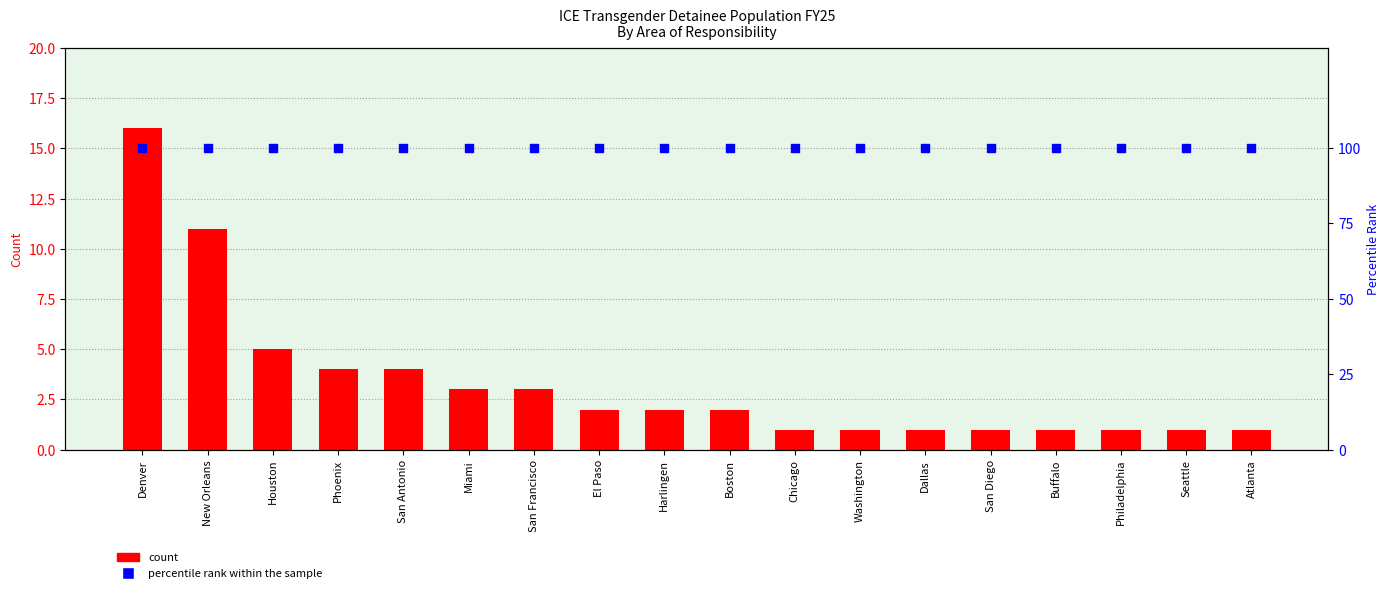

Is the value of Count at Chicago greater than the value of percentile rank within the sample at Buffalo?

No